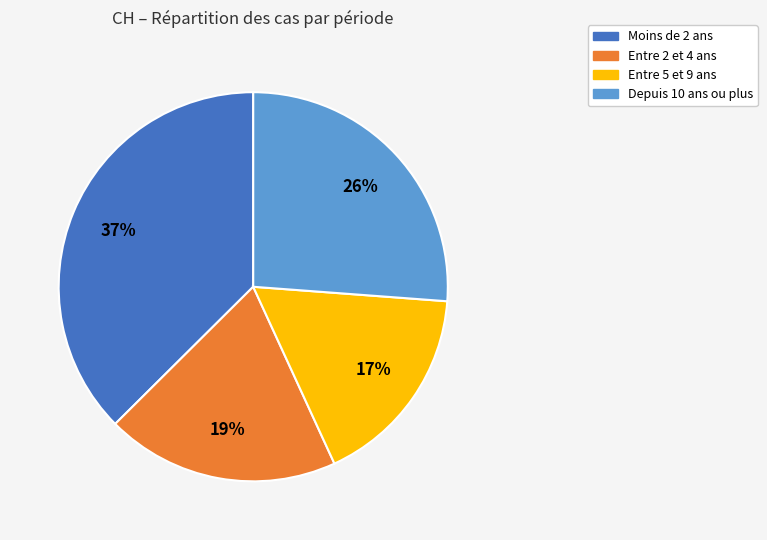

Is Moins de 2 ans the majority of the pie?

No